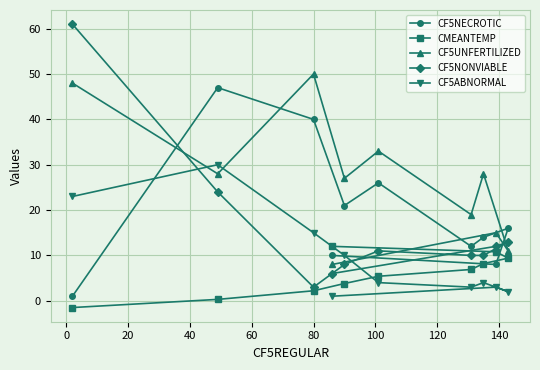

What is the value of the CF5ABNORMAL point at the 6th from the left?

4.0